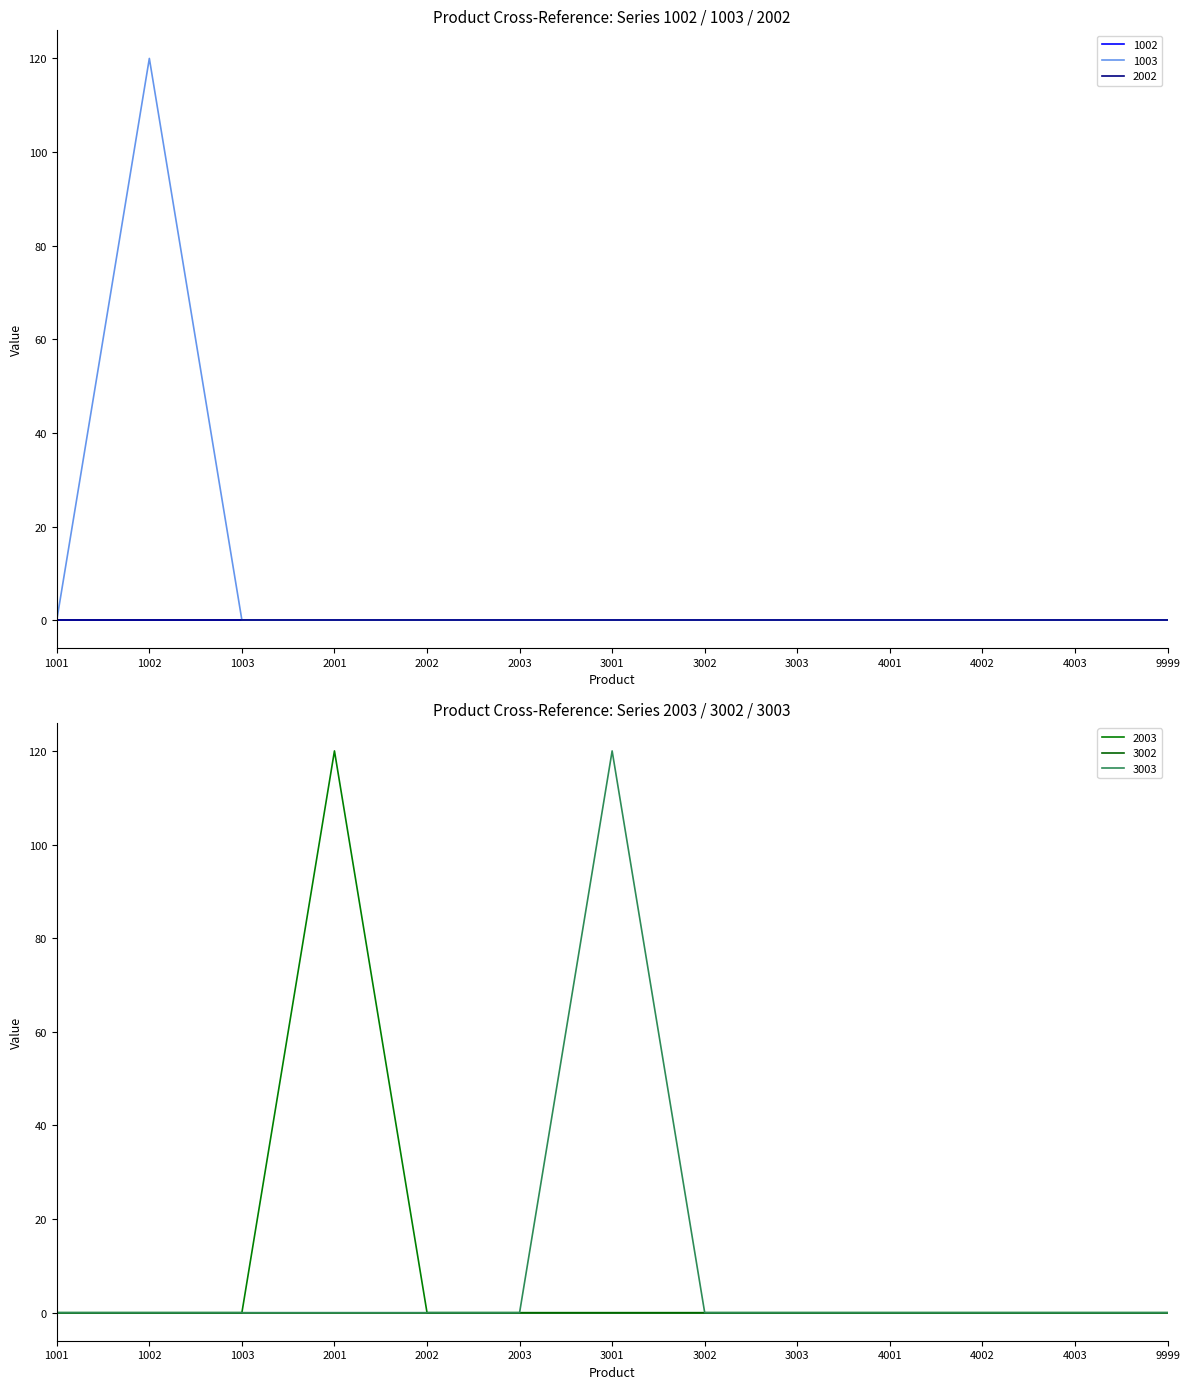

What is the average value of the 1003 series?

9